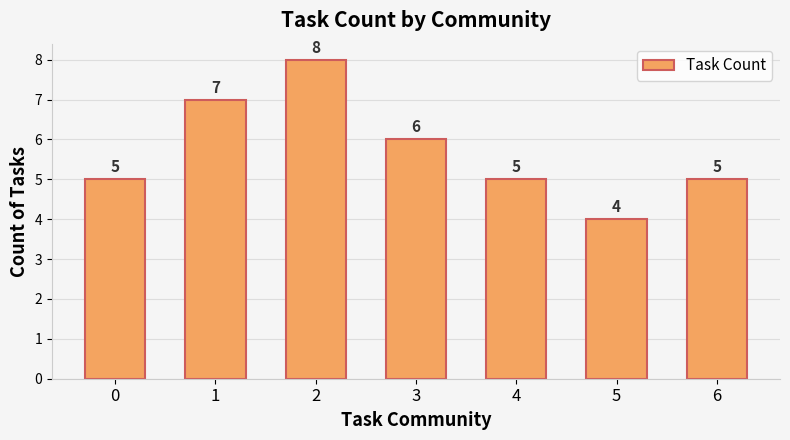

How many values are between 5 and 7?

5